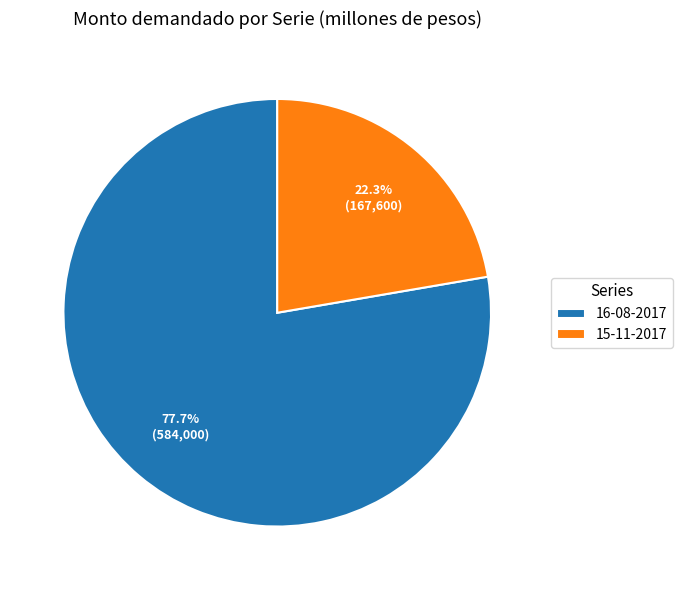

To the nearest percent, what is the difference between the largest and smallest slice percentages?

55%